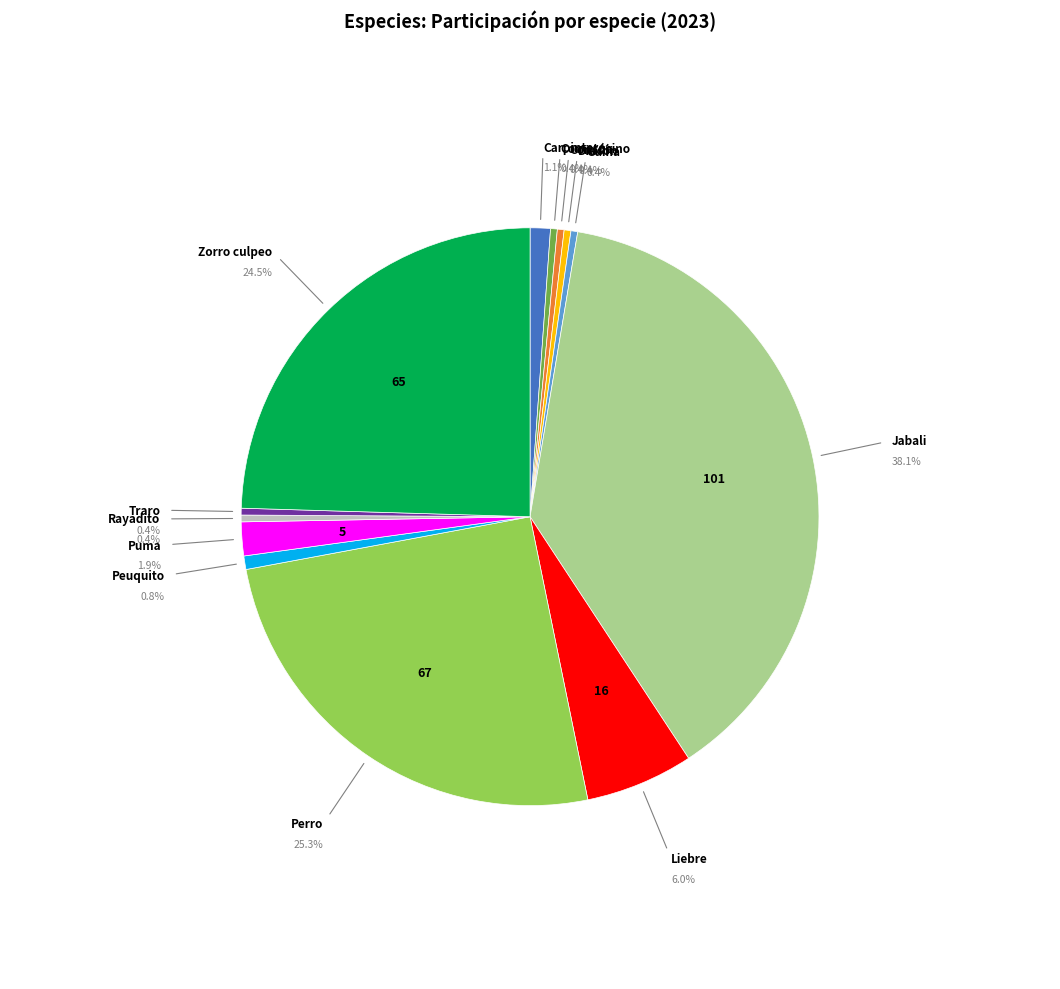

Combined, do Zorro culpeo and Diucón account for over 50%?

No